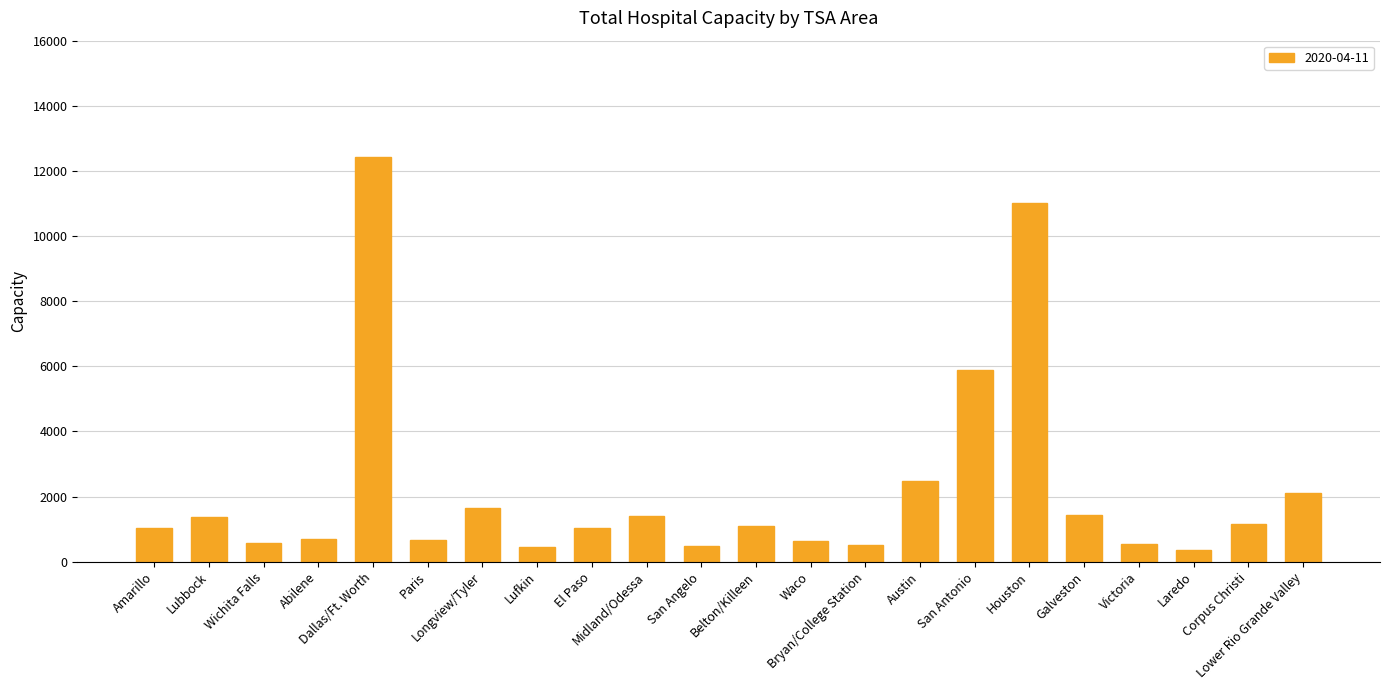

What is the sum of all values?

48970